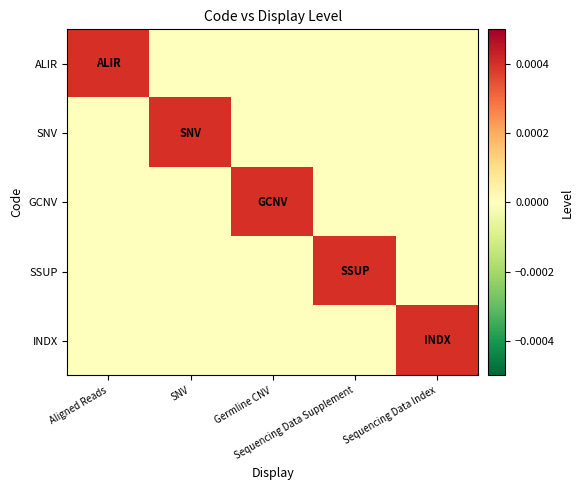

Between Sequencing Data Supplement and Sequencing Data Index, which is larger?

Sequencing Data Supplement